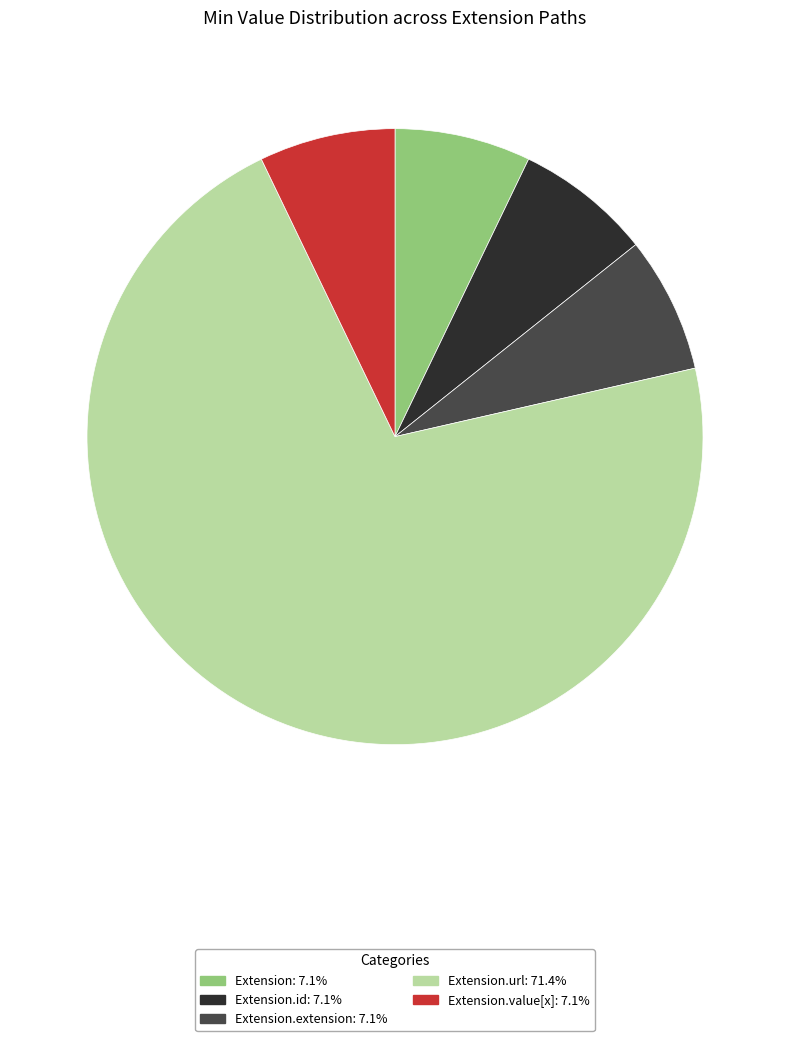

Is there any slice that represents more than half of the pie?

Yes